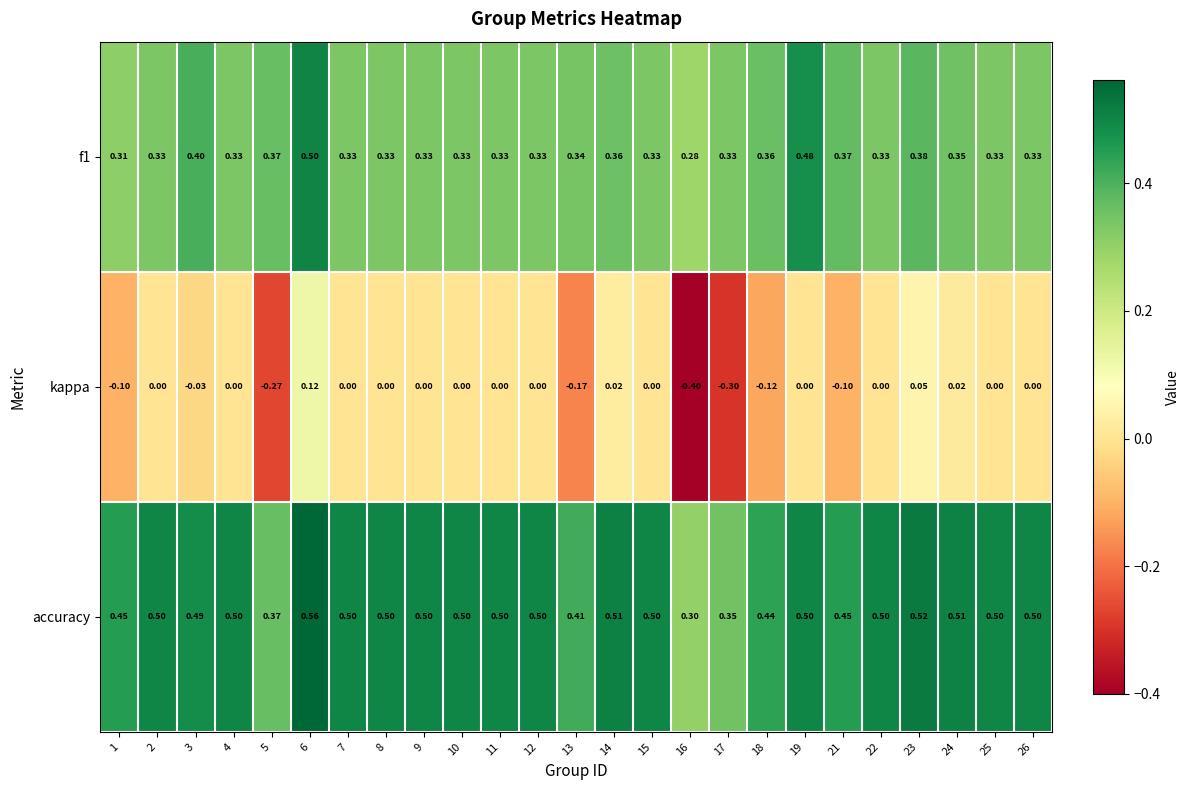

What is the spread (max minus min) of values at 9?

0.5